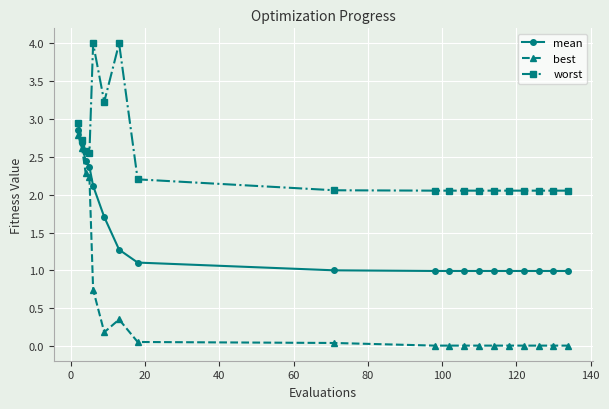

What are all the series names shown in the legend?

mean, best, worst